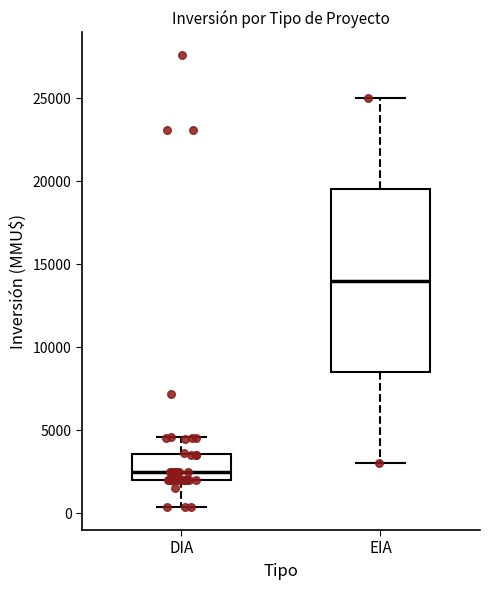

Which box is the tallest, from its lower edge to its upper edge?

EIA